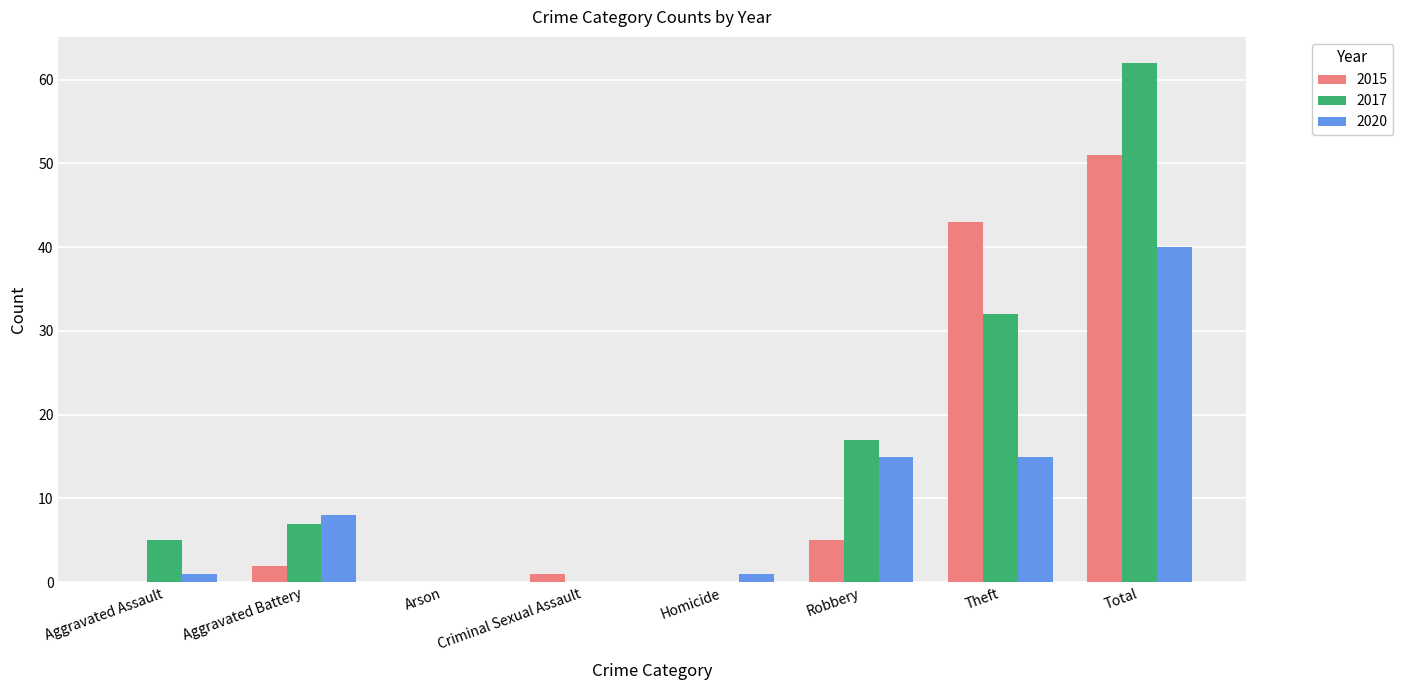

Which category has the highest value in the 2015 series?

Total